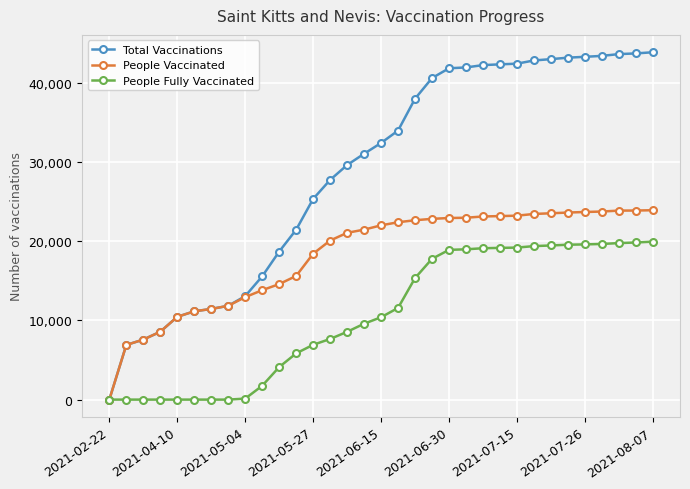

Does the chart display data point markers on the line(s)?

Yes